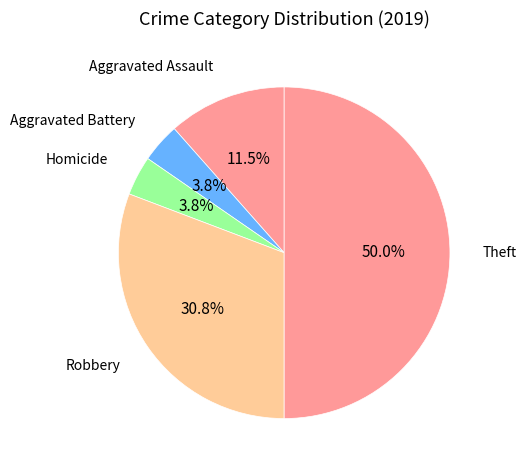

Which slice is the largest?

Theft